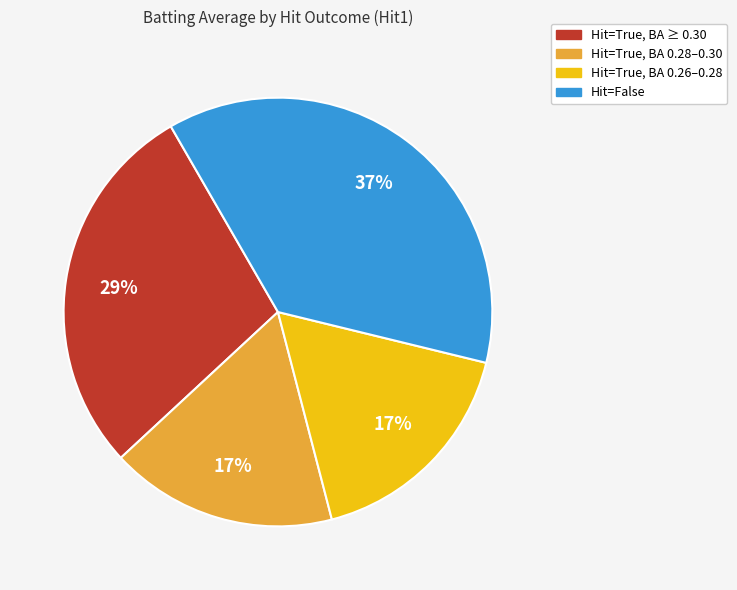

How many slices are in this pie chart?

4